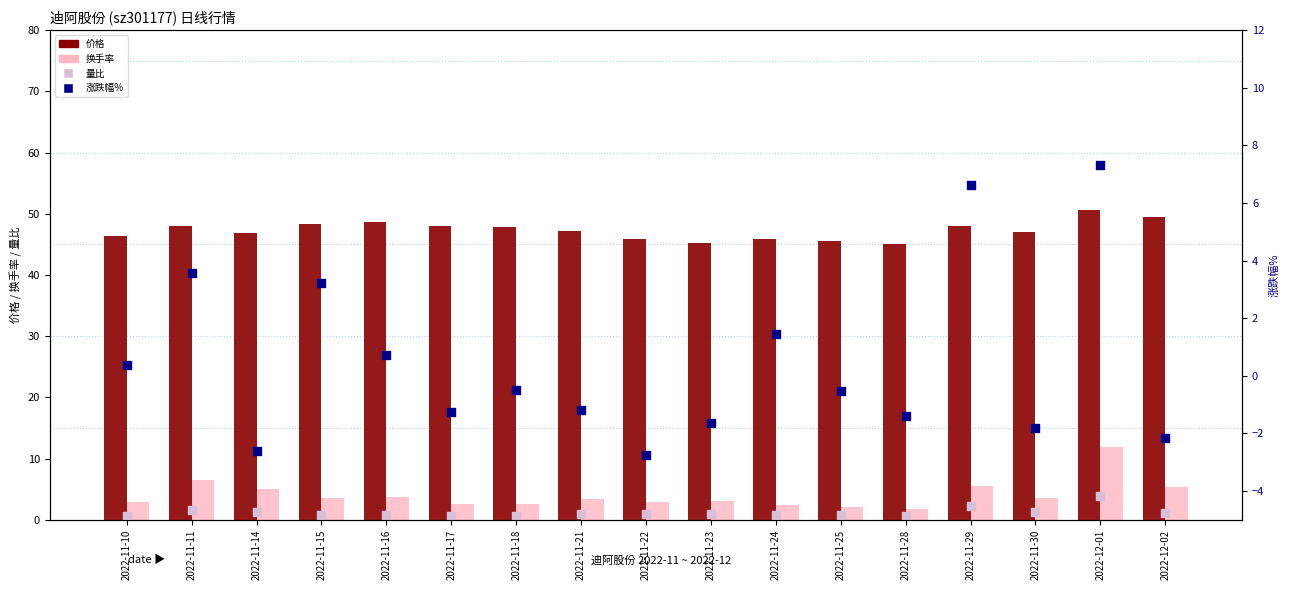

What is the total value across all series at 2022-11-16?

53.9